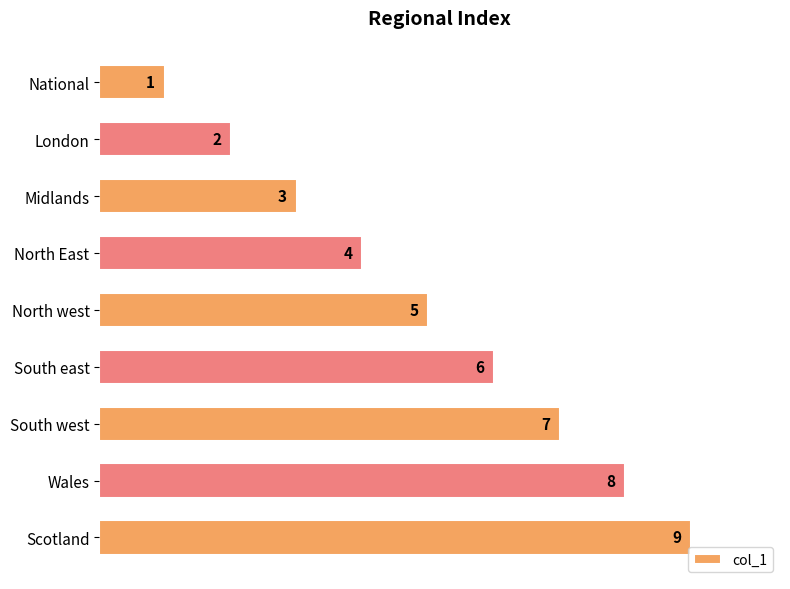

Does the chart contain stacked bars?

No